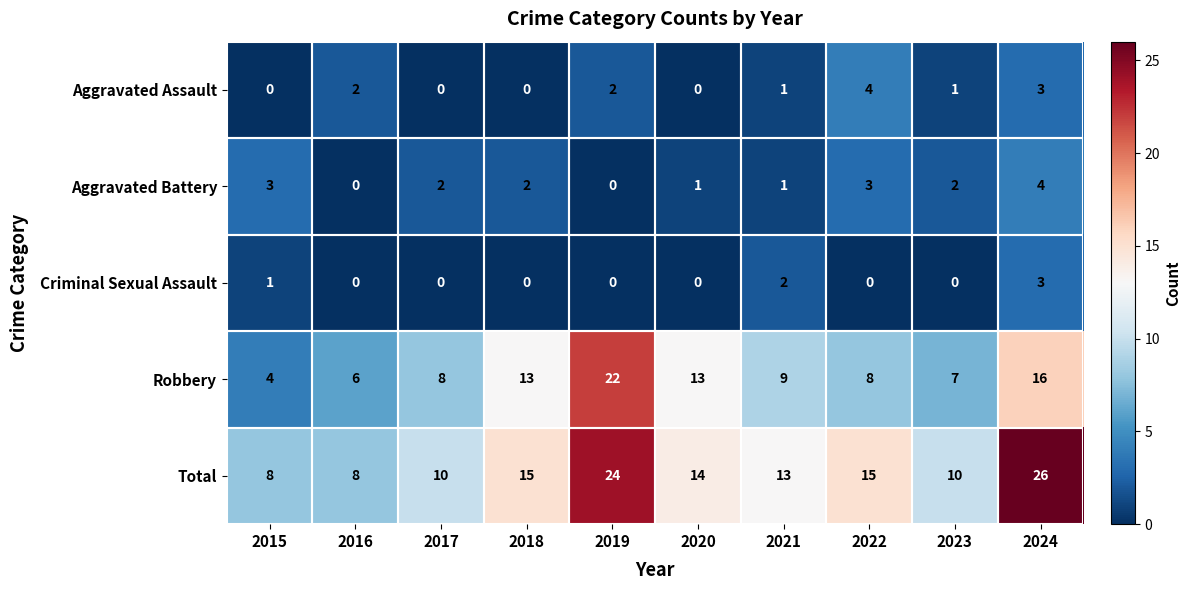

What is the total value across all series at 2016?

16